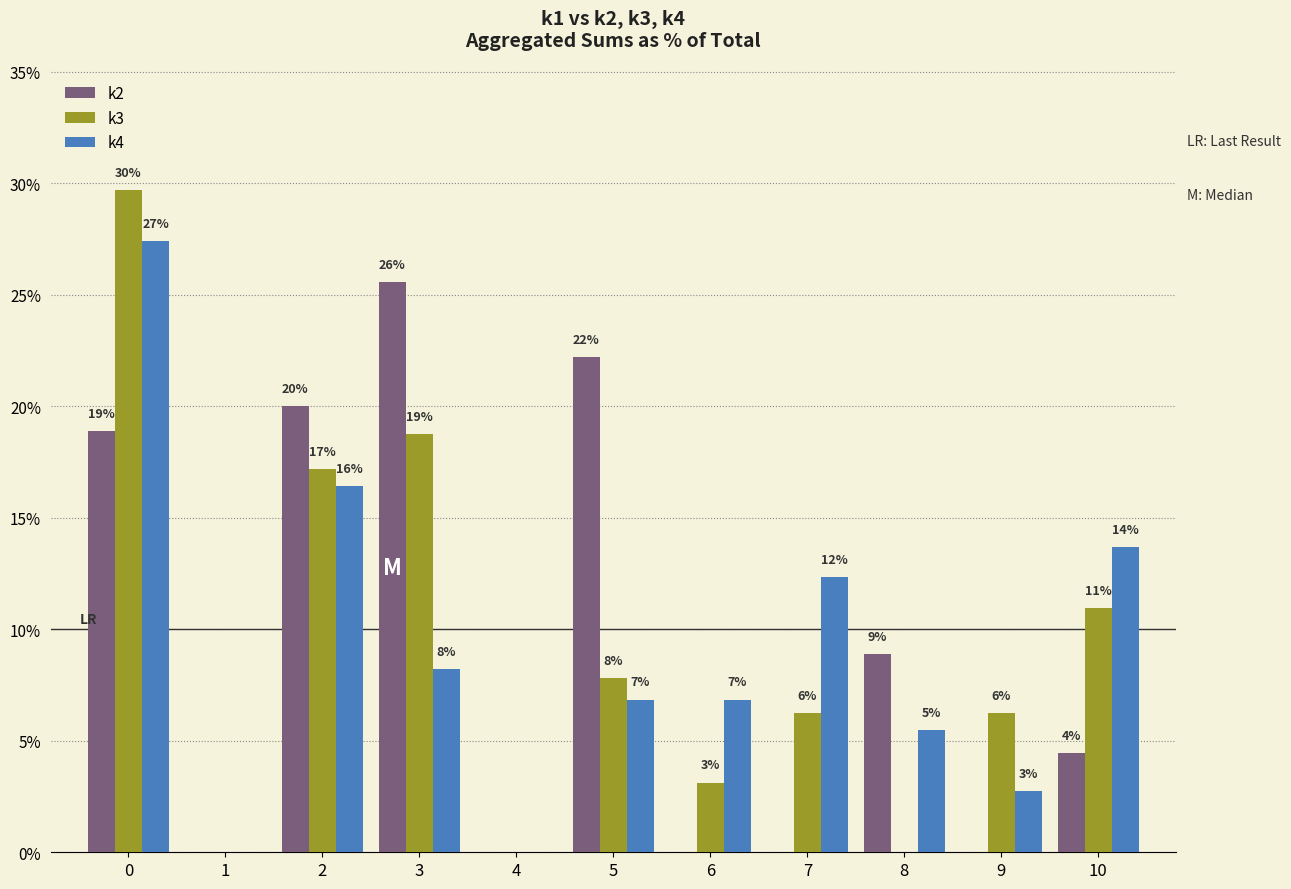

Where is k4 nearest to the value 13?

7